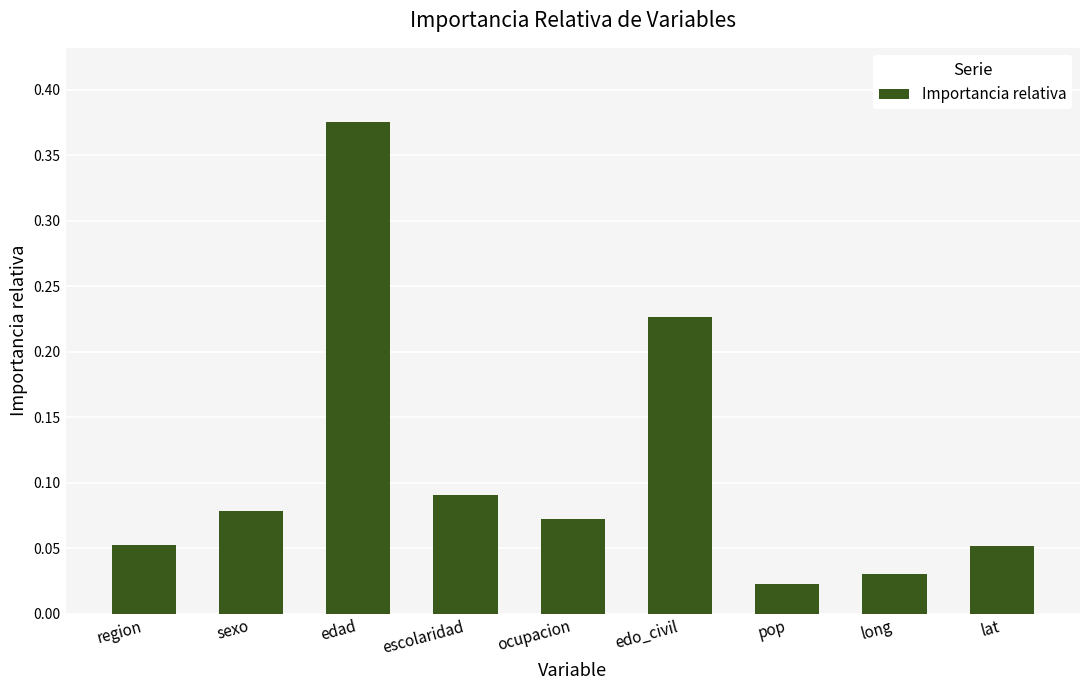

What is the change in value from region to edad?

+0.3